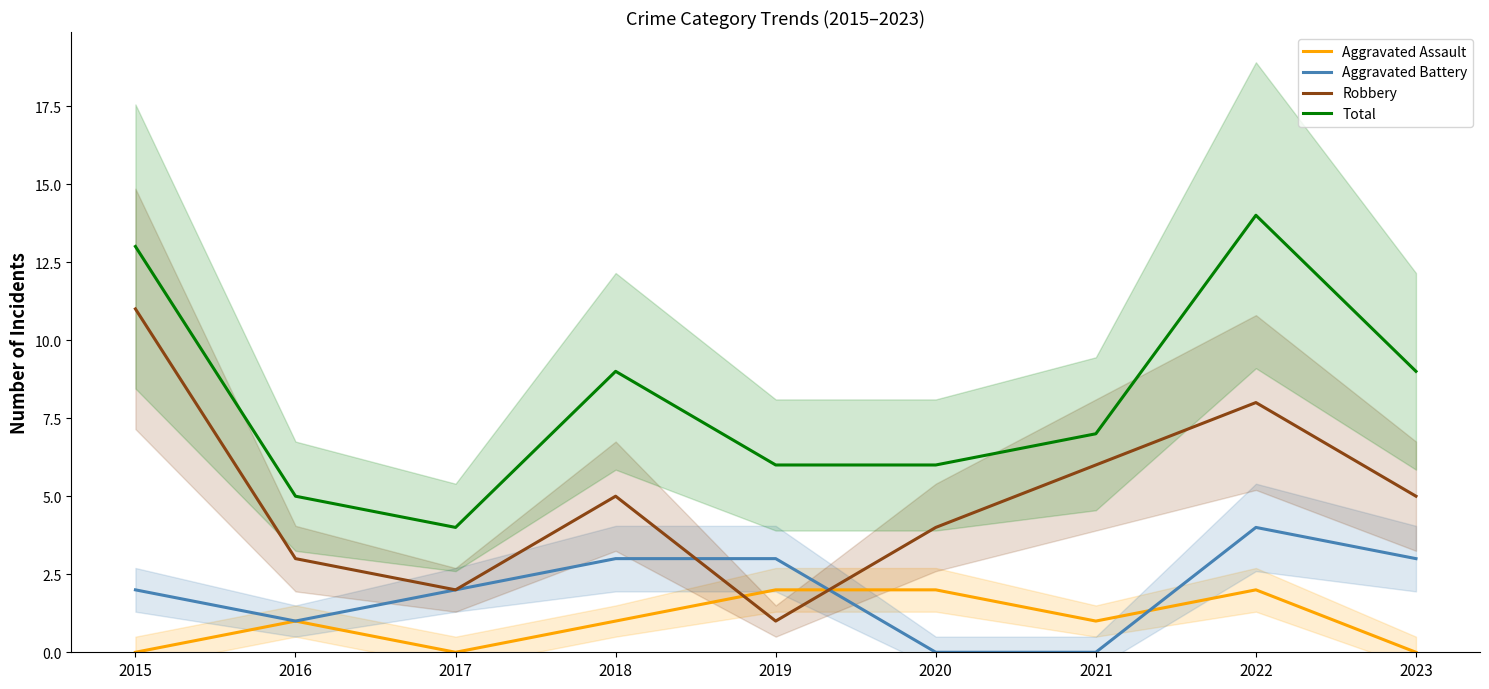

Which category has the highest value in the Total series?

2022